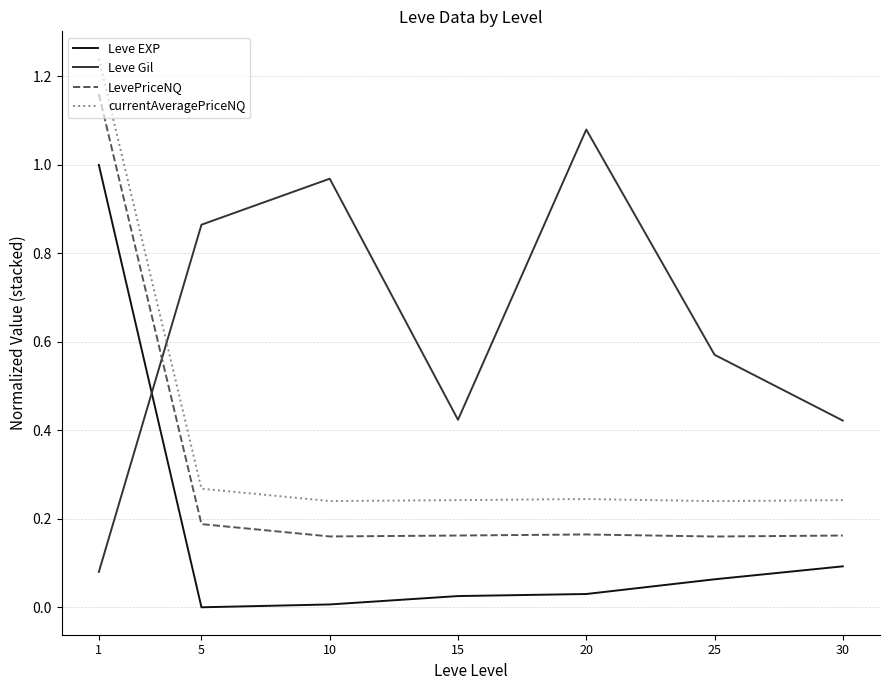

Rank the series by their average value, from highest to lowest.

Leve Gil, currentAveragePriceNQ, LevePriceNQ, Leve EXP